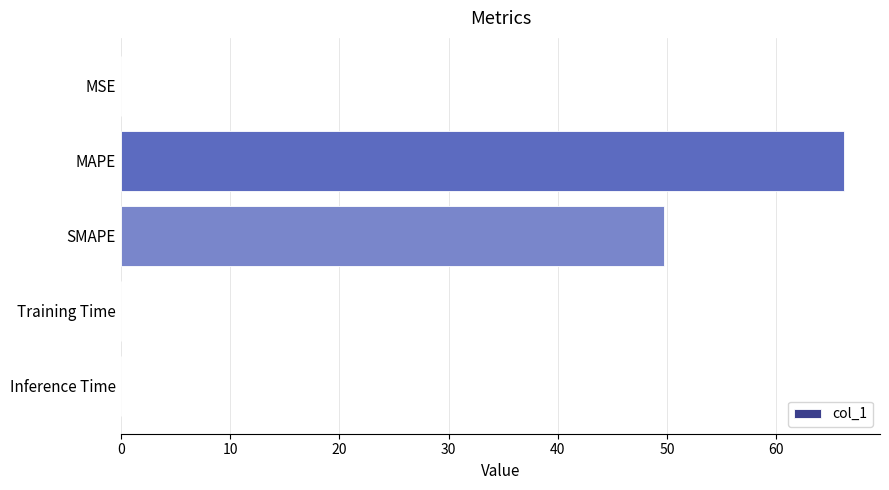

What is the greatest value displayed?

66.2